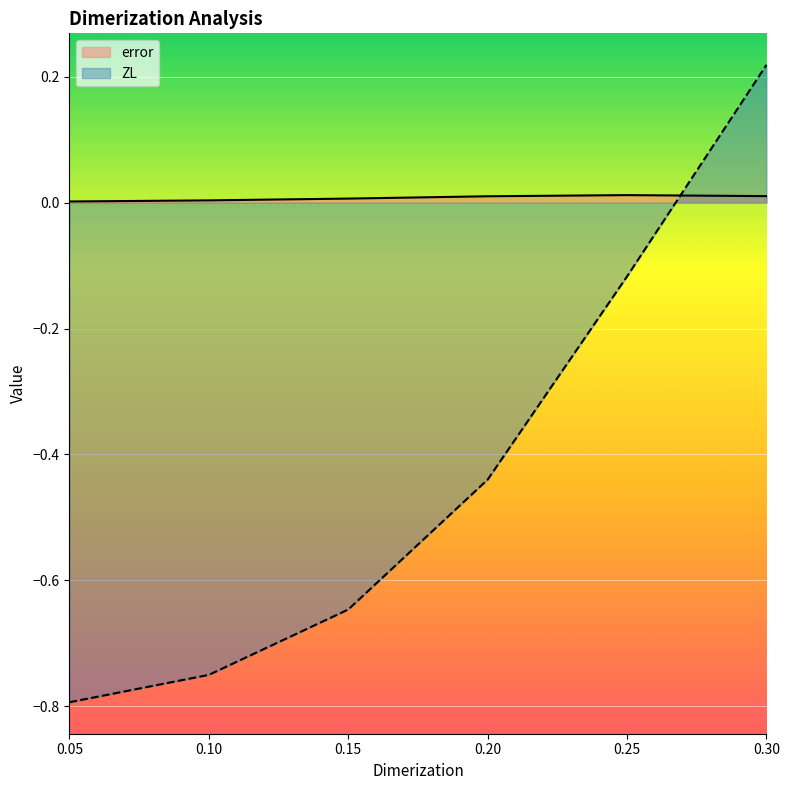

At which label is ZL closest to 0?

0.25